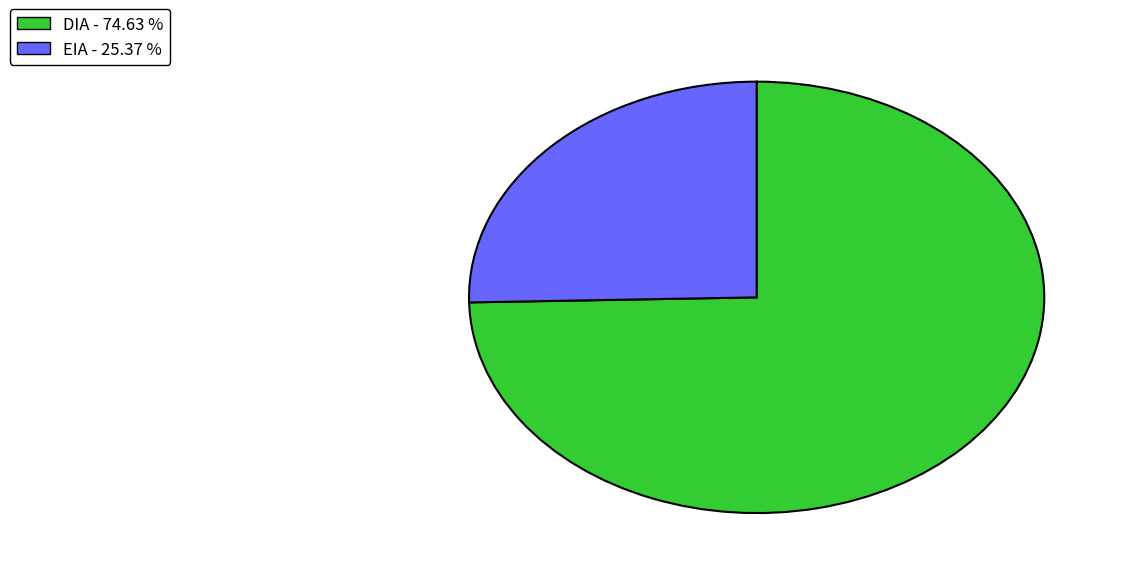

Rank the categories by value from highest to lowest.

DIA, EIA